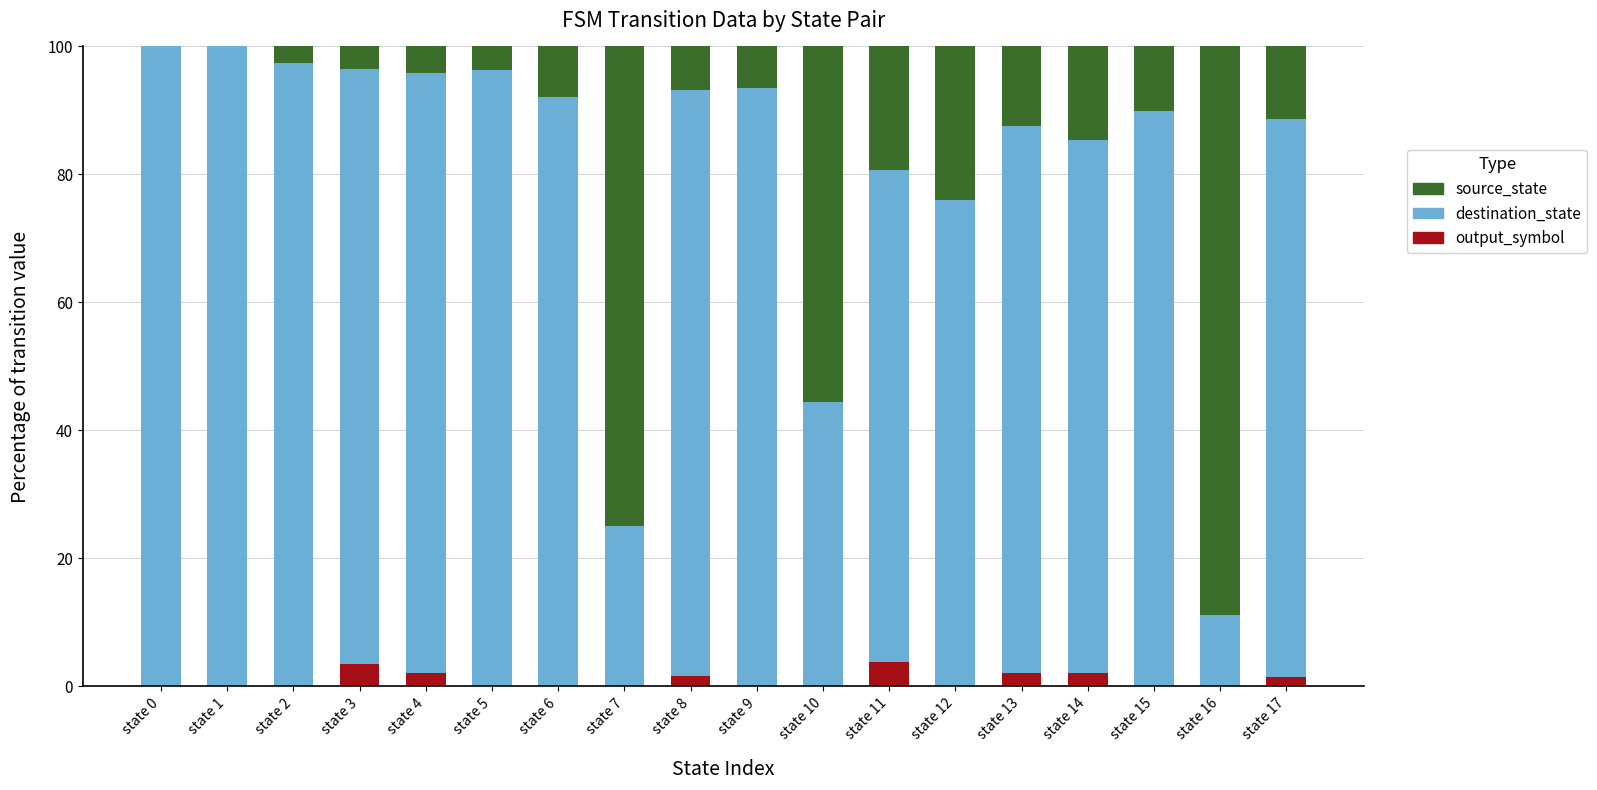

What is the sum of the output_symbol values at state 15 and state 4?

2.0